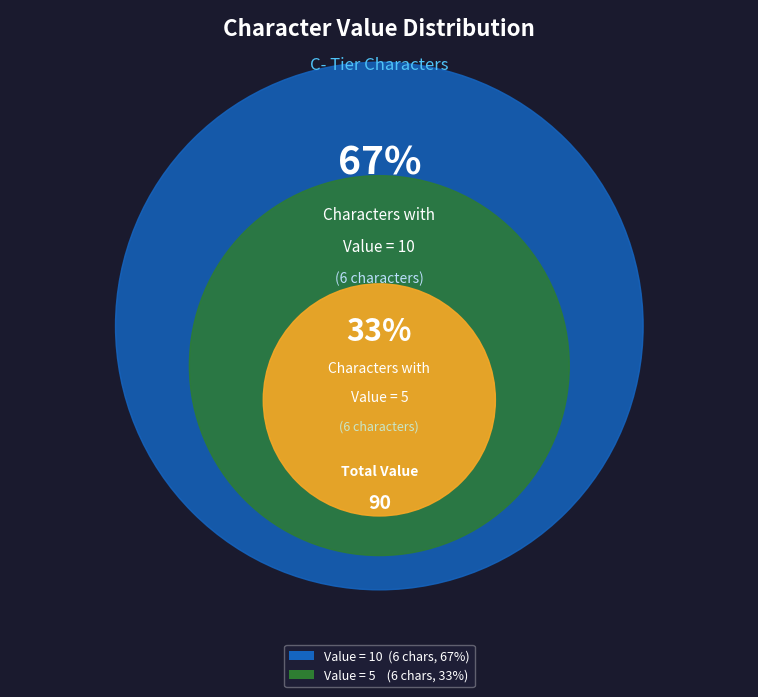

True or false: White Snake accounts for 1% of the total.

False